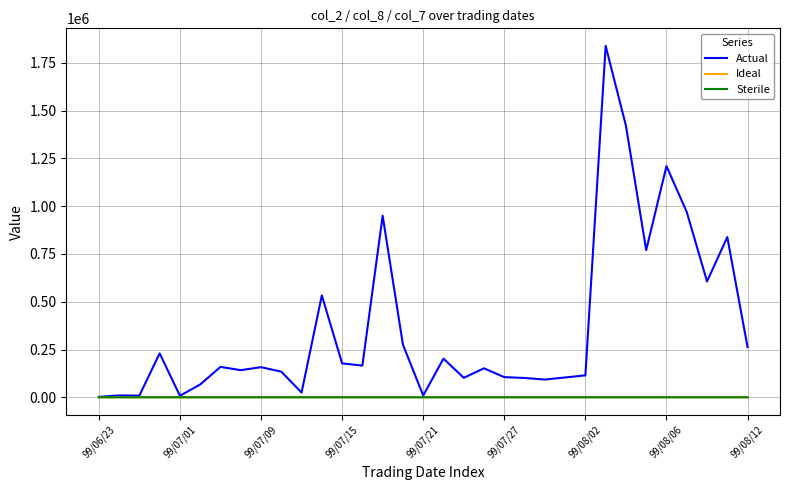

What is the maximum value for Actual?

1839030.0